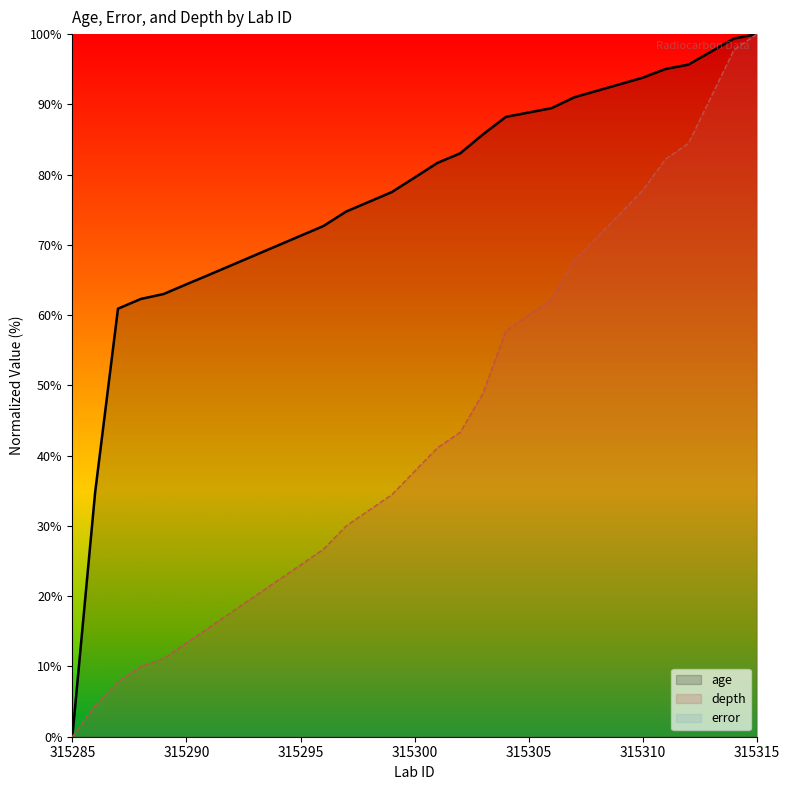

What is the greatest value displayed?

100.0